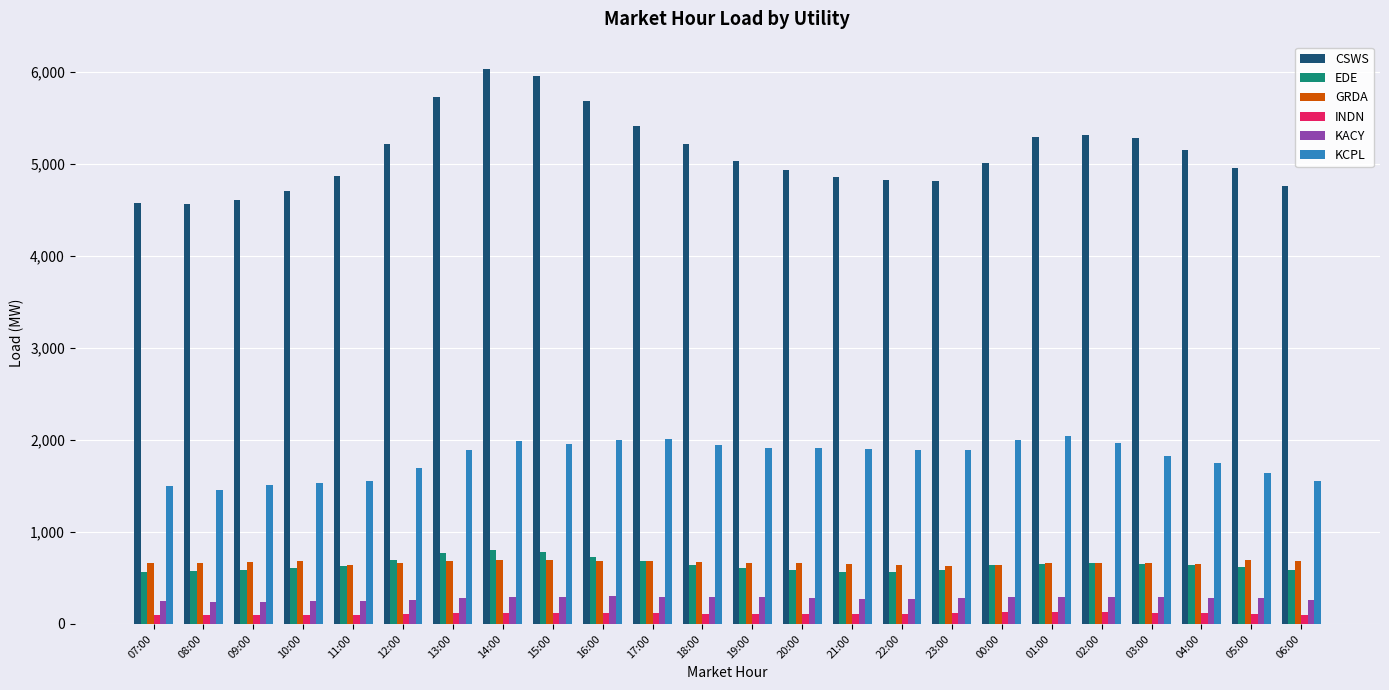

At how many categories does at least one series exceed 3662?

24